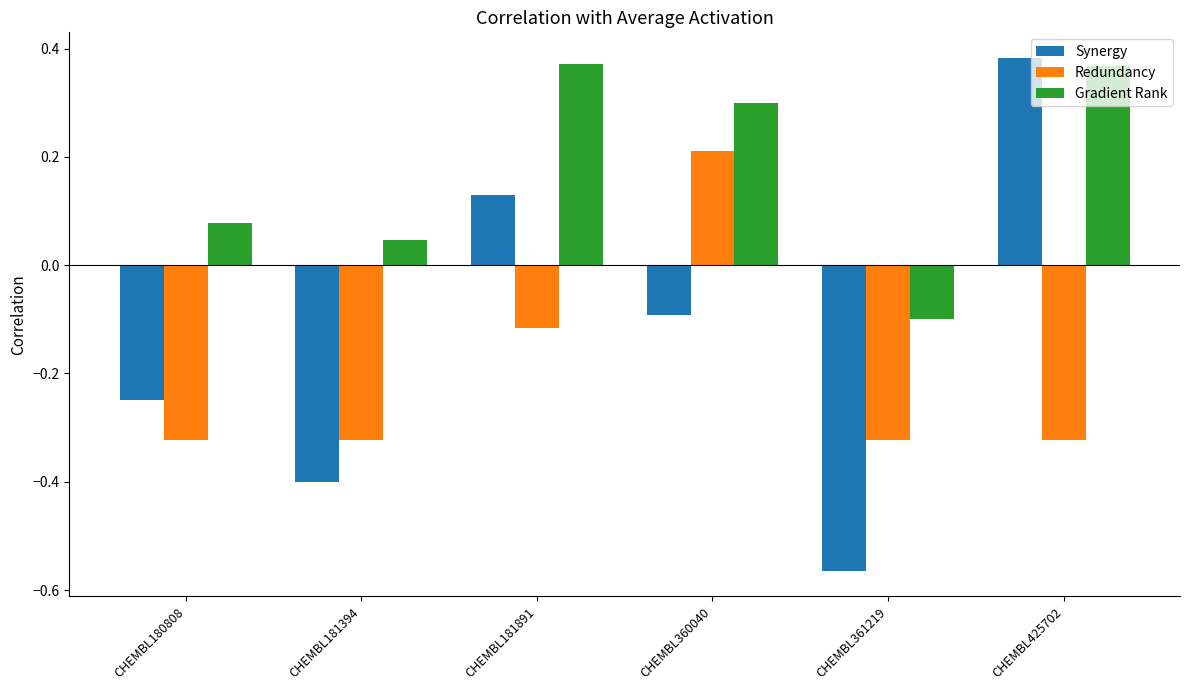

How many values in the Gradient Rank series are below 0?

1